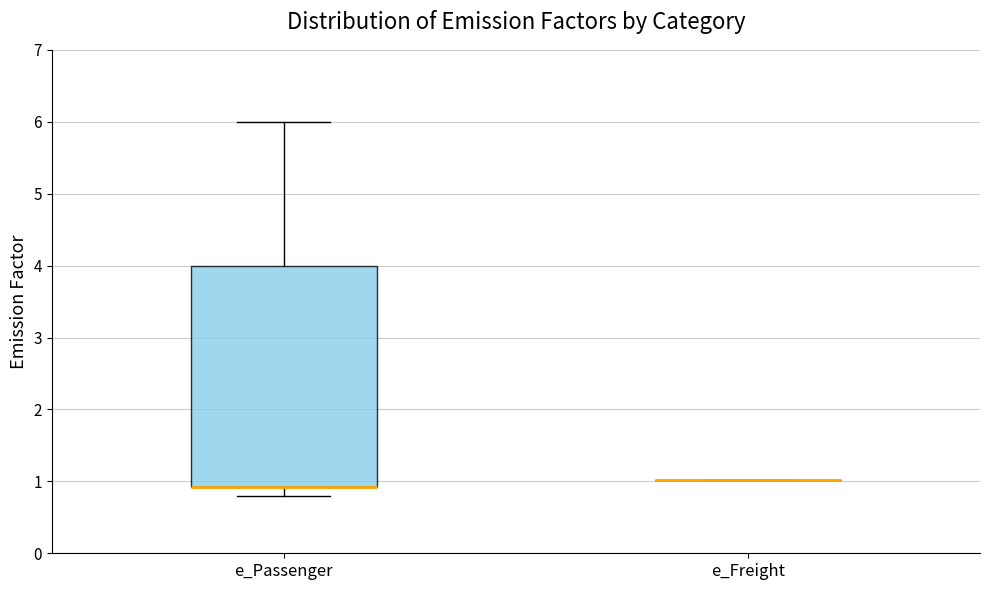

Which box is the tallest, from its lower edge to its upper edge?

e_Passenger